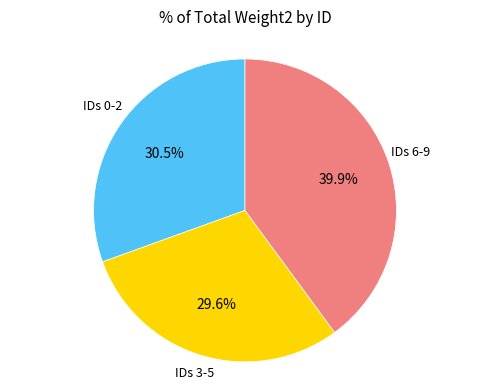

Is the sum of IDs 0-2 and IDs 3-5 greater than half?

Yes